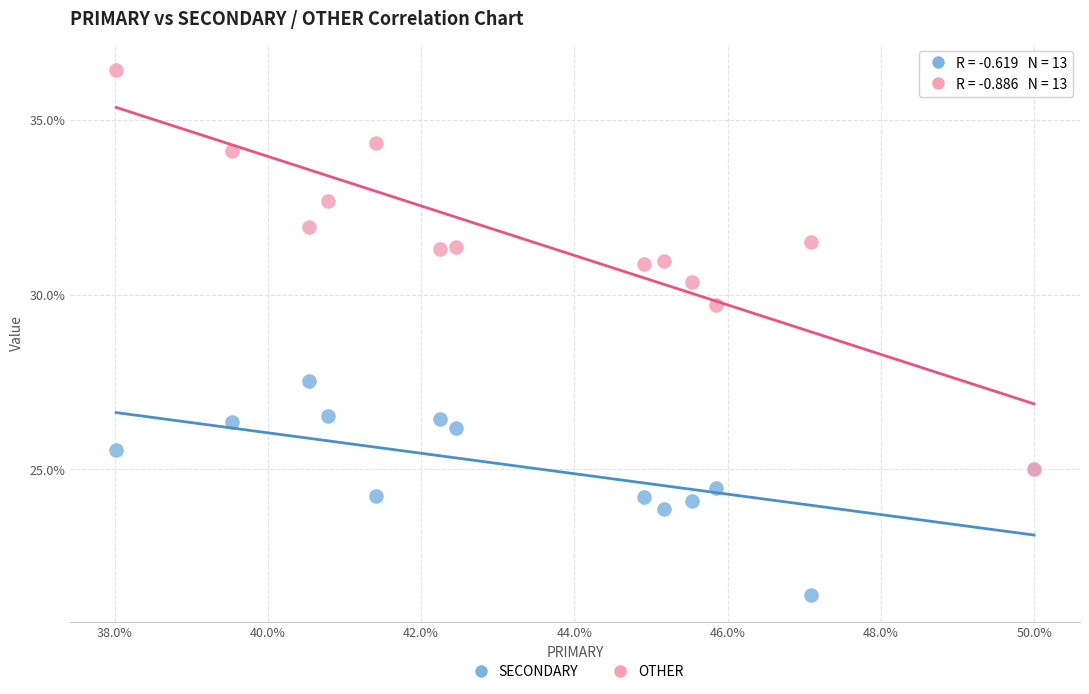

What are all the series names shown in the legend?

SECONDARY, OTHER